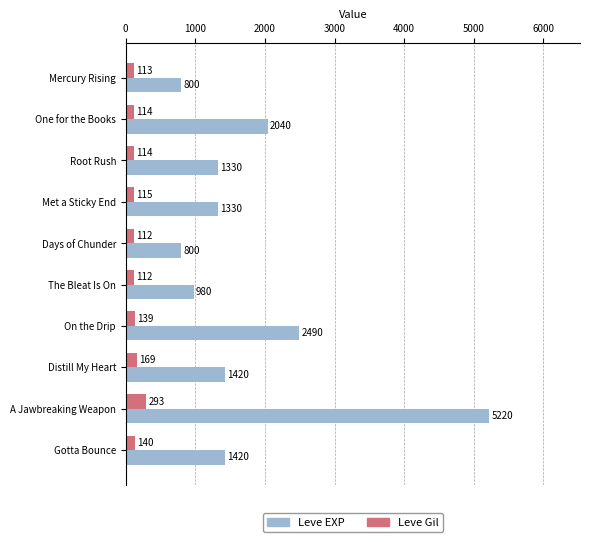

At which label does Leve Gil reach its peak?

A Jawbreaking Weapon